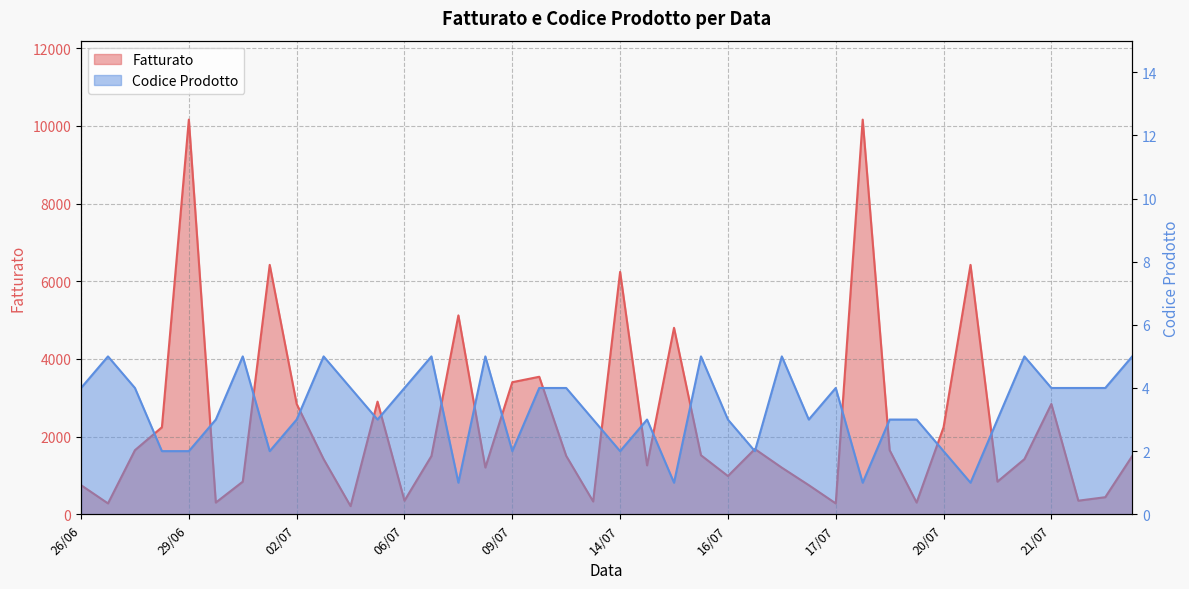

In Fatturato, how many points are lower than both neighbors (excluding endpoints)?

12